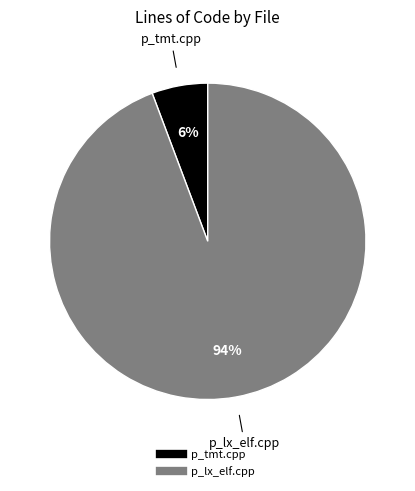

To the nearest percent, what is the average slice percentage?

50%